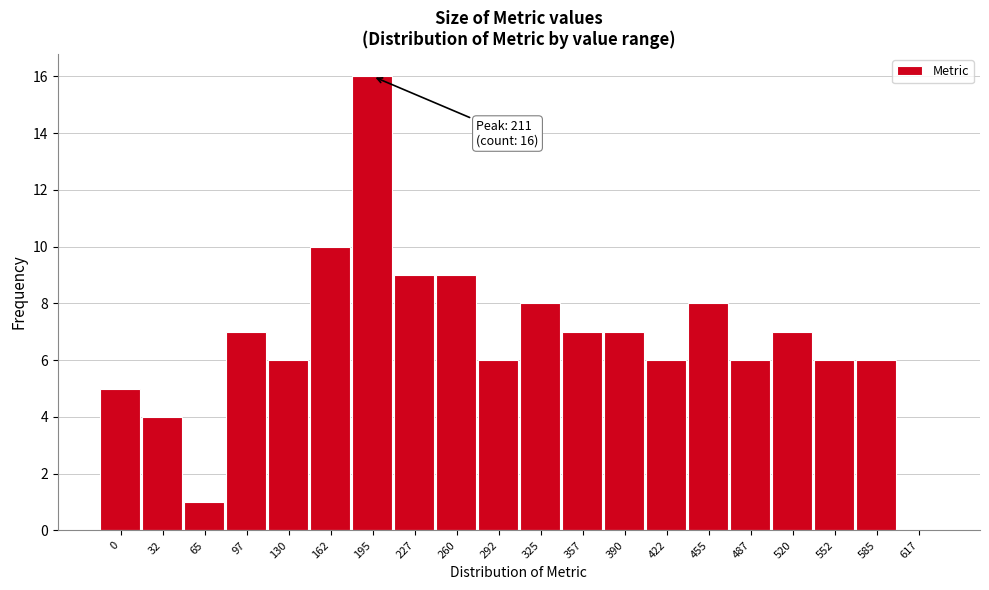

Reading right to left, what are all the values shown in this chart?

617=0	585=6	552=6	520=7	487=6	455=8	422=6	390=7	357=7	325=8	292=6	260=9	227=9	195=16	162=10	130=6	97=7	65=1	32=4	0=5